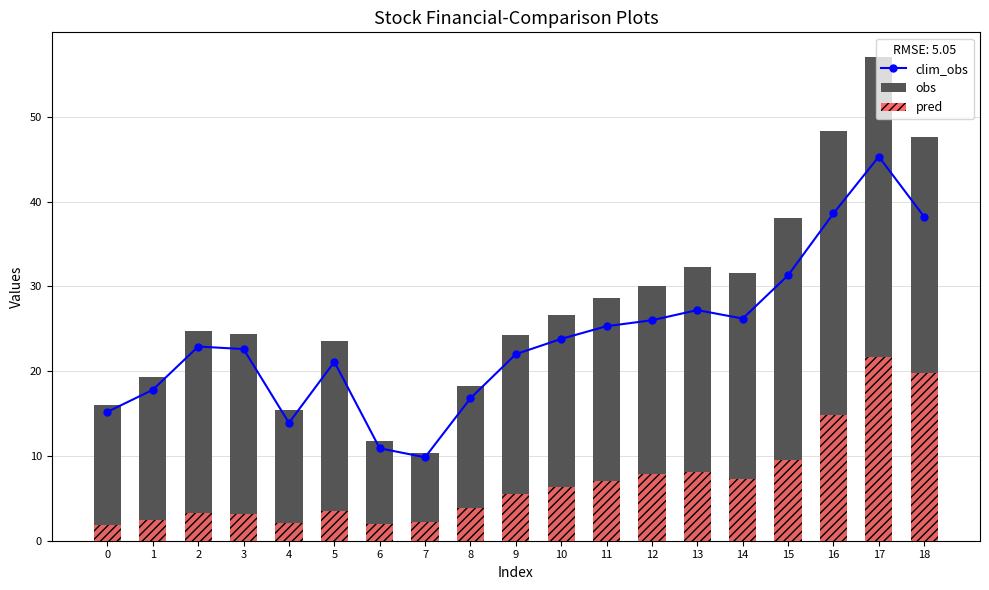

At which label does clim_obs first exceed 22?

2